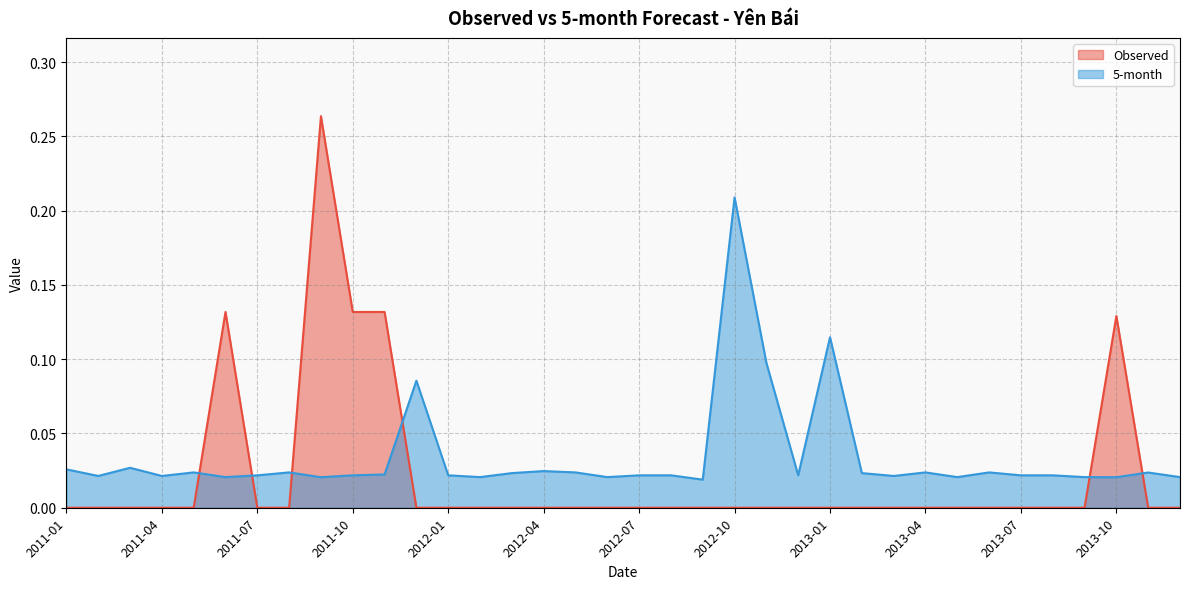

What are all the series names shown in the legend?

Observed, 5-month